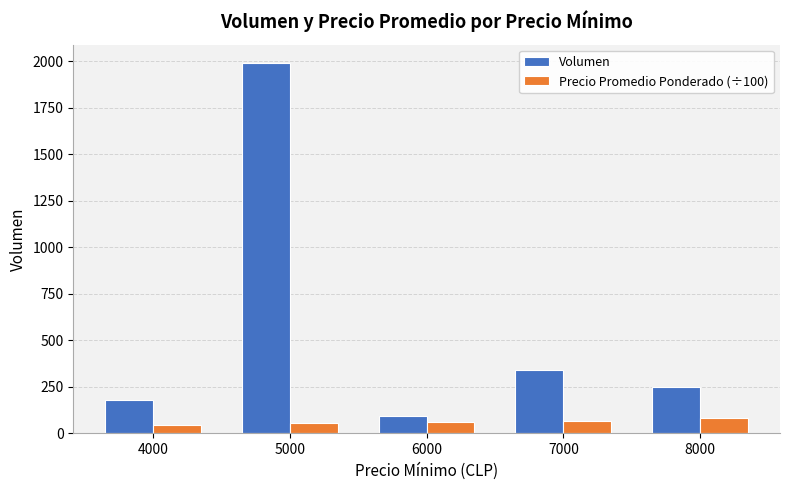

What is the total value across all series at 8000?

330.0